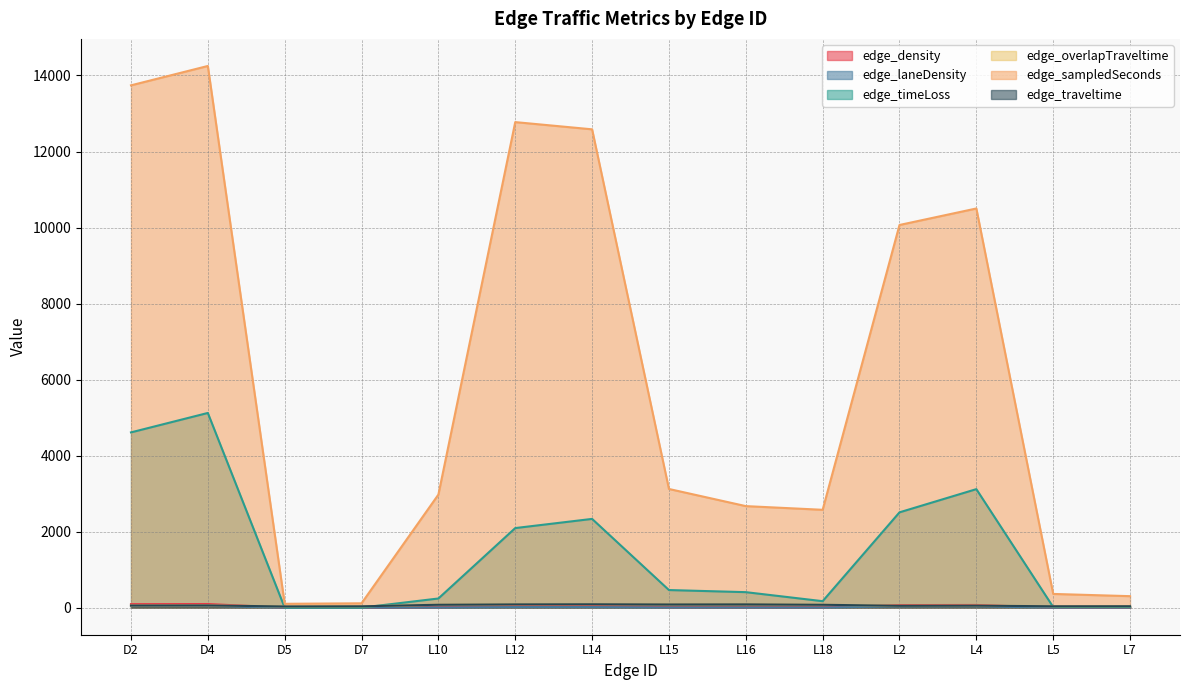

What is the value of the edge_density point at the 9th from the left?

9.1